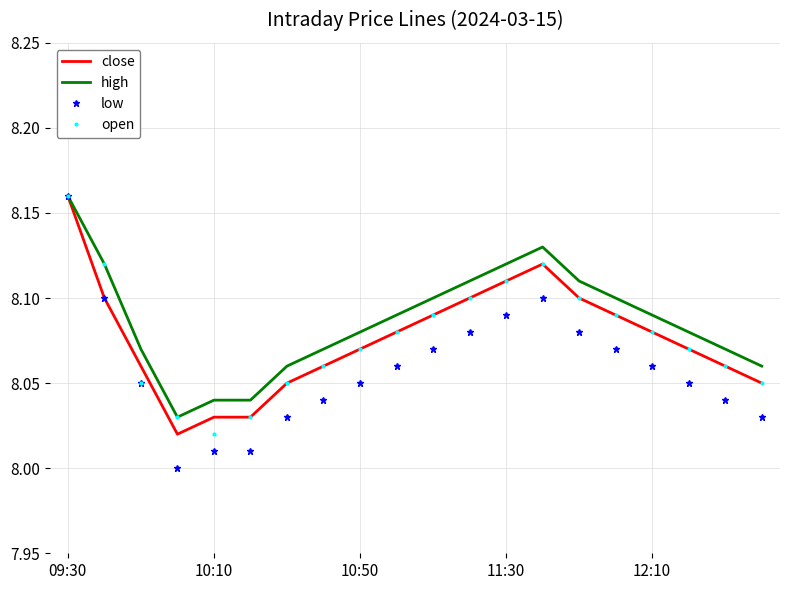

Which series has the widest spread of values?

low